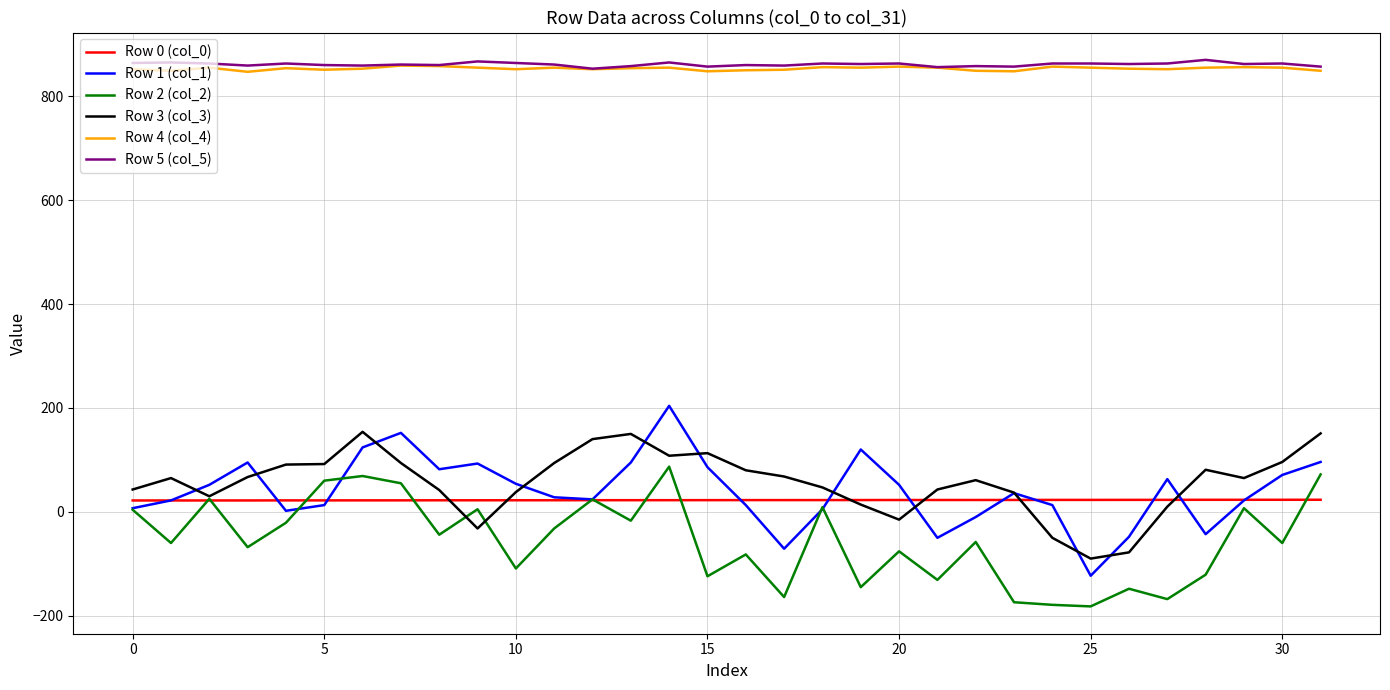

True or false: Row 2 (col_2) and Row 4 (col_4) intersect in this chart.

False